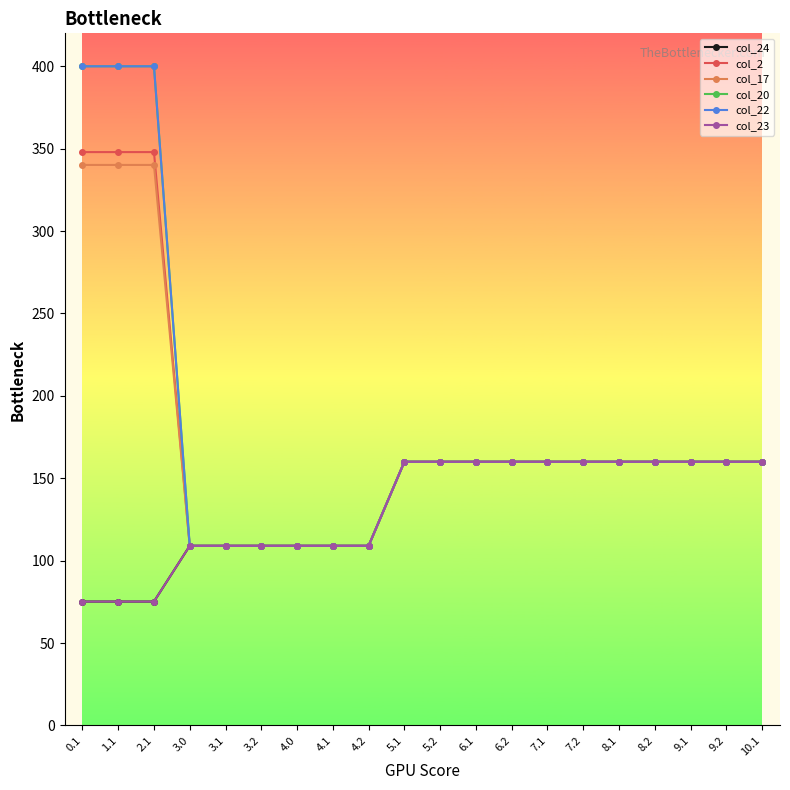

Is this an area chart (filled region under the line)?

No